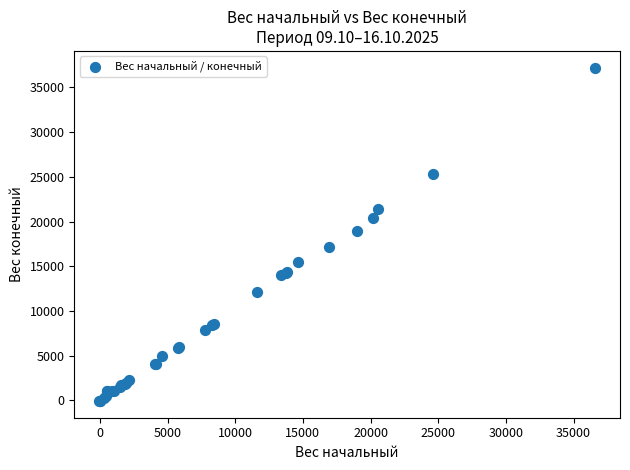

What Y value in the scatter plot is closest to 18574?

18997.1